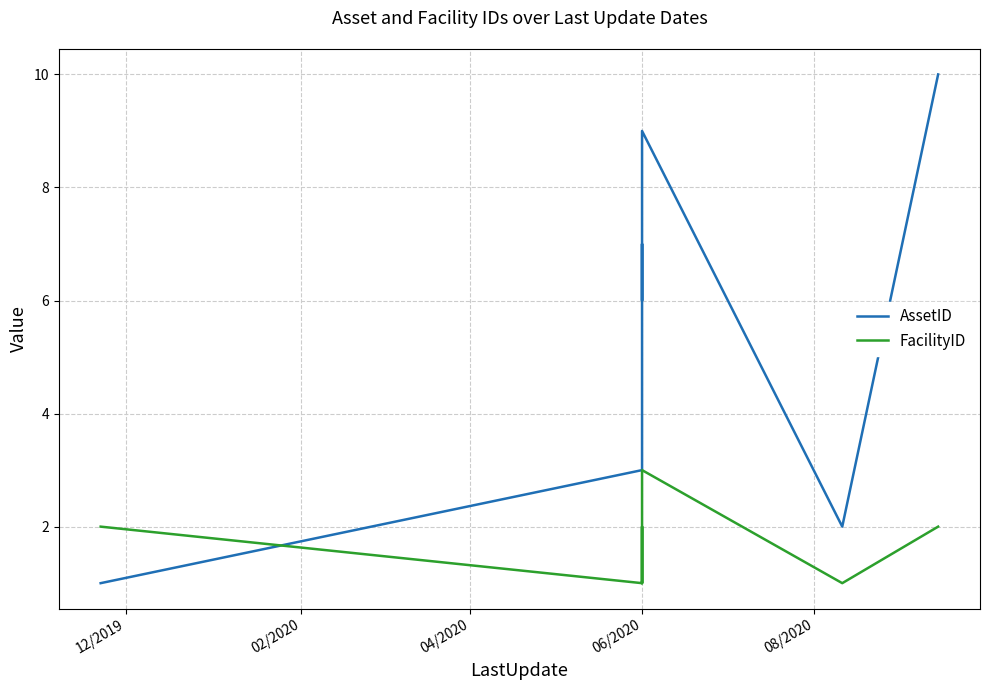

What is the difference between the maximum and minimum values in the FacilityID series?

2